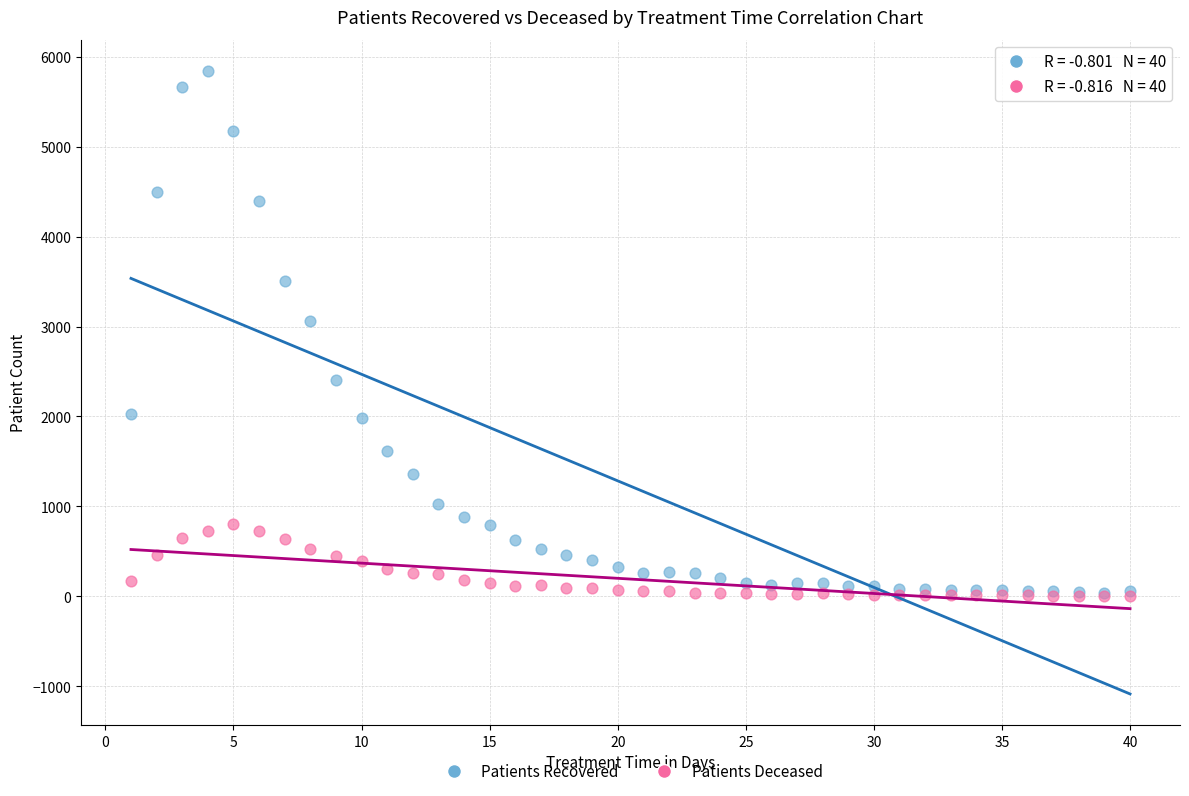

Which series contains the highest Y value?

Patients Recovered